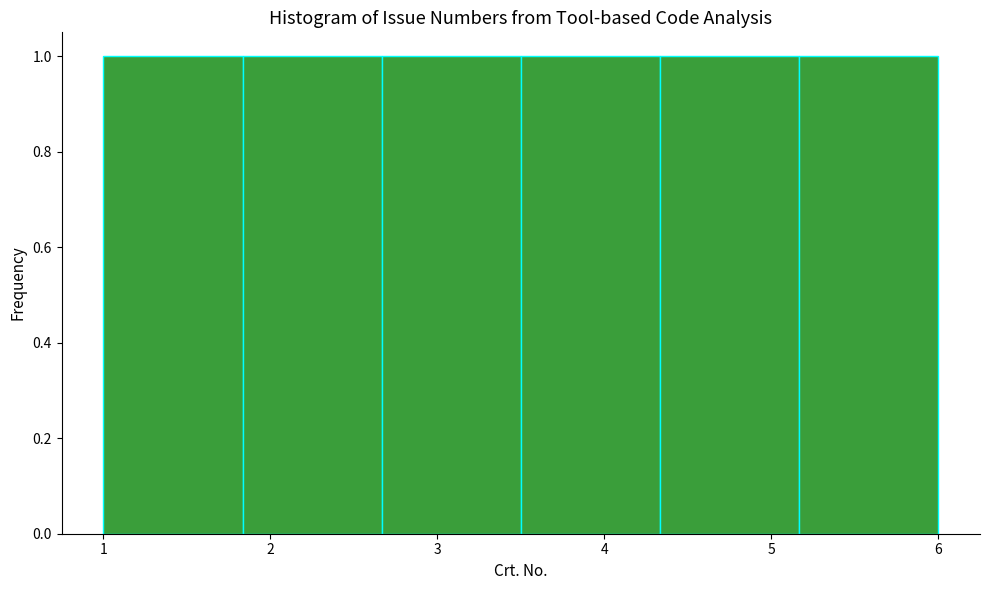

Reading left to right, list every bar in this chart as the range it spans on the x-axis followed by its height. Neither the bar edges nor the heights are printed on the chart, so give them approximately, as read against the axes.

1.0 to 1.8: 1
1.8 to 2.7: 1
2.7 to 3.5: 1
3.5 to 4.3: 1
4.3 to 5.2: 1
5.2 to 6.0: 1